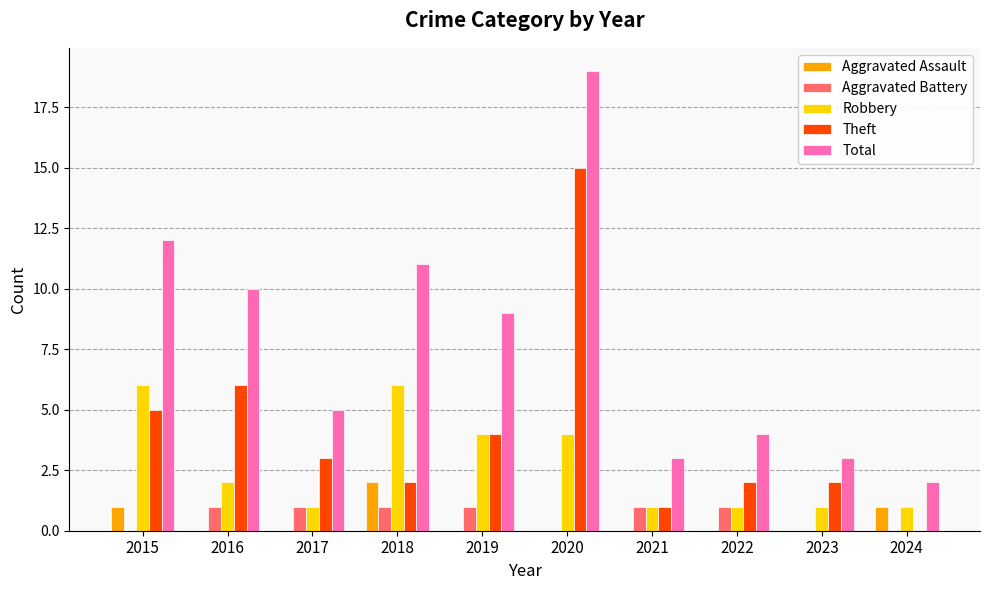

Reading left to right, list all the values displayed in this chart.

Aggravated Assault: 2015=1	2016=0	2017=0	2018=2	2019=0	2020=0	2021=0	2022=0	2023=0	2024=1
Aggravated Battery: 2015=0	2016=1	2017=1	2018=1	2019=1	2020=0	2021=1	2022=1	2023=0	2024=0
Robbery: 2015=6	2016=2	2017=1	2018=6	2019=4	2020=4	2021=1	2022=1	2023=1	2024=1
Theft: 2015=5	2016=6	2017=3	2018=2	2019=4	2020=15	2021=1	2022=2	2023=2	2024=0
Total: 2015=12	2016=10	2017=5	2018=11	2019=9	2020=19	2021=3	2022=4	2023=3	2024=2